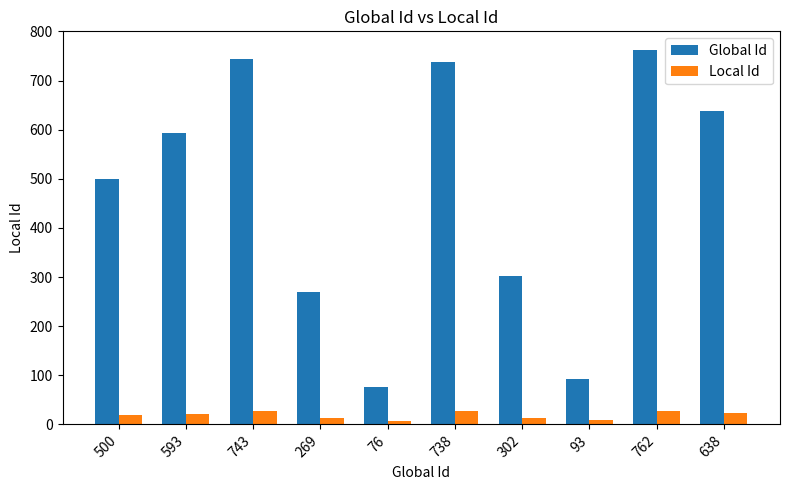

Rank the series by their average value, from highest to lowest.

Global Id, Local Id